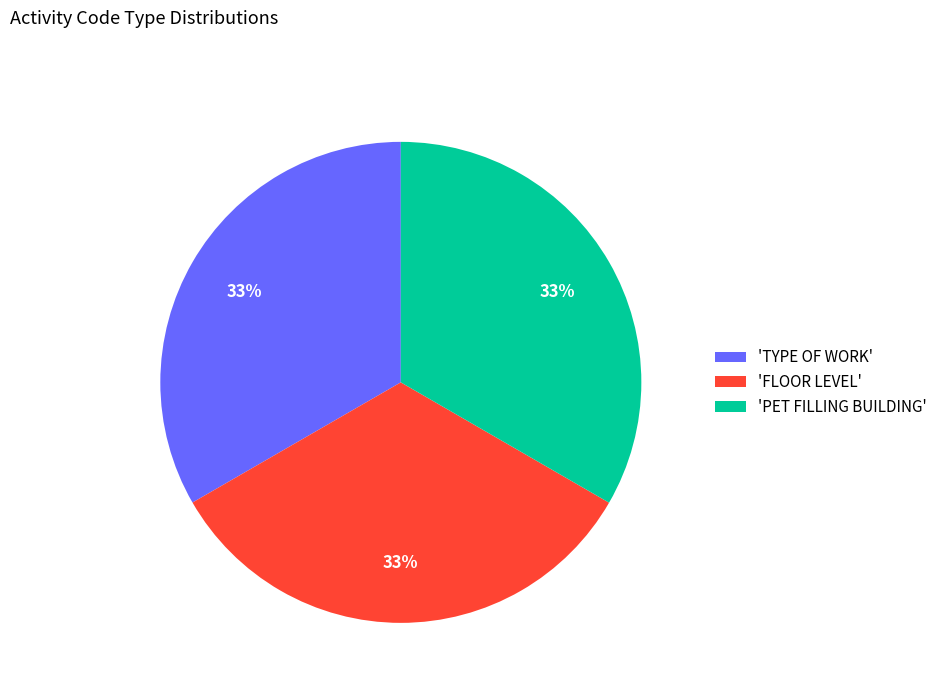

The 'FLOOR LEVEL' slice represents 41% of the pie. True or false?

False